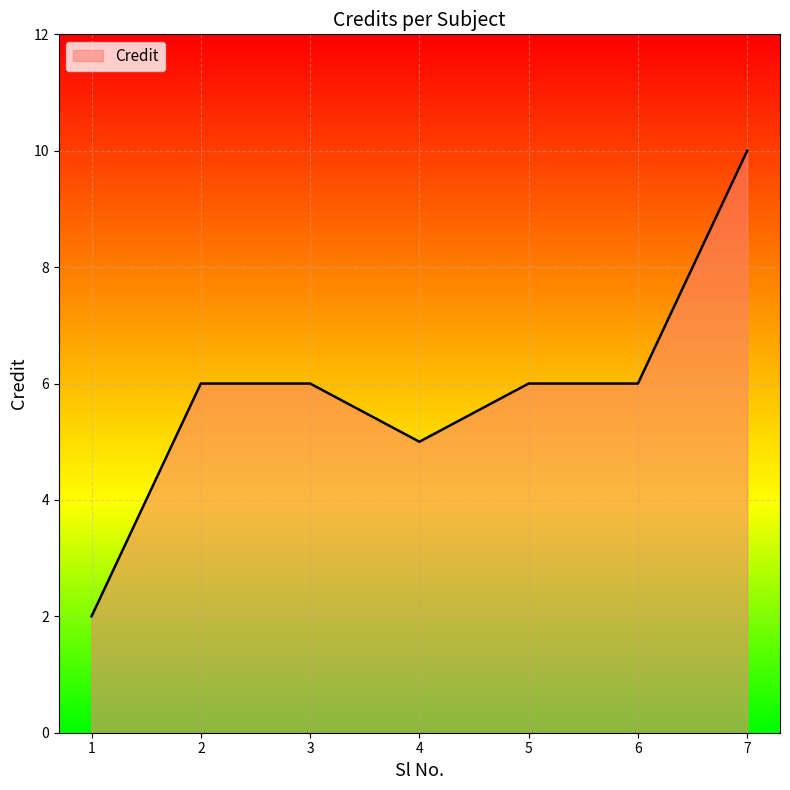

What is the average value?

6